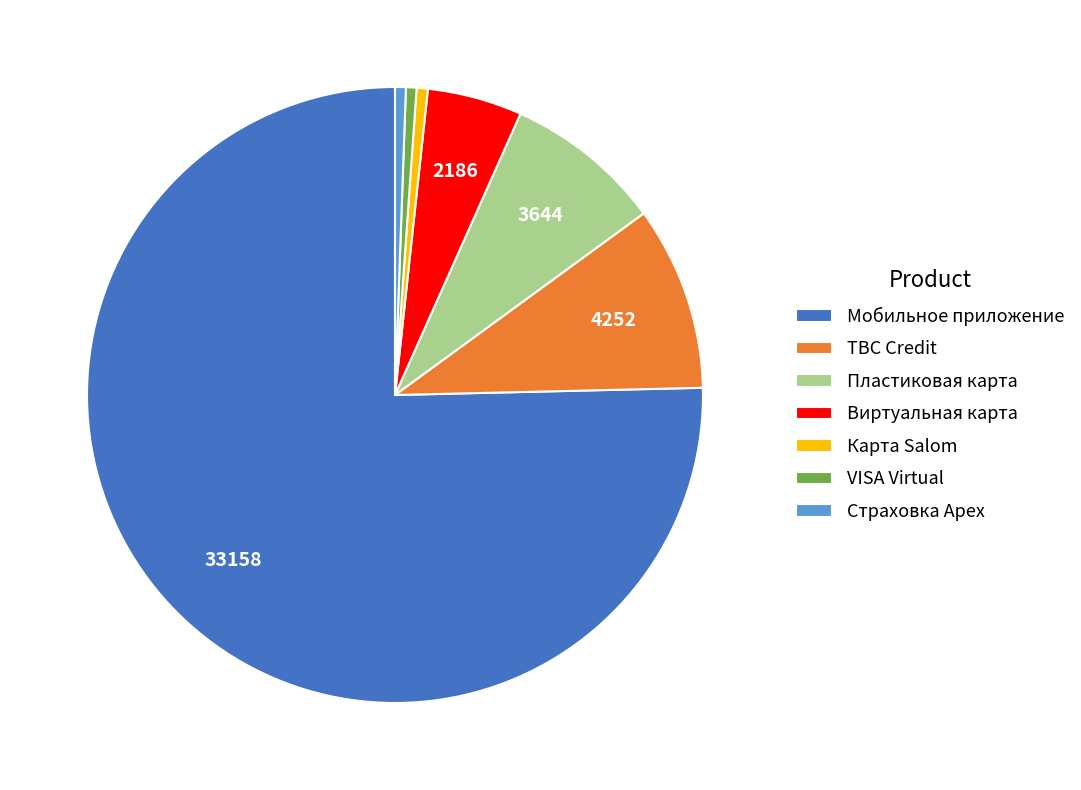

Is there a majority slice in this chart?

Yes